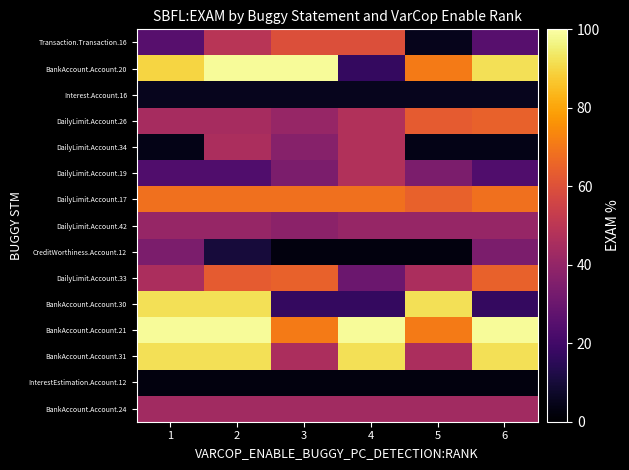

Reading left to right, list all the values displayed in this chart.

Transaction.Transaction.16: 1=25.3	2=49.4	3=59.5	4=59.5	5=5.1	6=25.3
BankAccount.Account.20: 1=89.5	2=98.7	3=98.7	4=17.1	5=71.0	6=92.1
Interest.Account.16: 1=5.3	2=5.3	3=5.3	4=5.3	5=5.3	6=5.3
DailyLimit.Account.26: 1=44.7	2=44.7	3=40.8	4=47.4	5=63.2	6=64.5
DailyLimit.Account.34: 1=4.0	2=46.0	3=36.8	4=47.4	5=4.0	6=4.0
DailyLimit.Account.19: 1=23.7	2=23.7	3=34.2	4=47.4	5=34.2	6=23.7
DailyLimit.Account.17: 1=68.4	2=68.4	3=68.4	4=68.4	5=64.5	6=68.4
DailyLimit.Account.42: 1=40.8	2=40.8	3=38.2	4=40.8	5=40.8	6=40.8
CreditWorthiness.Account.12: 1=34.2	2=10.5	3=2.6	4=2.6	5=2.6	6=34.2
DailyLimit.Account.33: 1=46.0	2=63.2	3=64.5	4=30.3	5=46.0	6=64.5
BankAccount.Account.30: 1=92.1	2=92.1	3=17.1	4=17.1	5=92.1	6=17.1
BankAccount.Account.21: 1=98.7	2=98.7	3=71.0	4=98.7	5=71.0	6=98.7
BankAccount.Account.31: 1=92.1	2=92.1	3=46.0	4=92.1	5=46.0	6=92.1
InterestEstimation.Account.12: 1=2.6	2=2.6	3=2.6	4=2.6	5=2.6	6=2.6
BankAccount.Account.24: 1=43.4	2=43.4	3=43.4	4=43.4	5=43.4	6=43.4